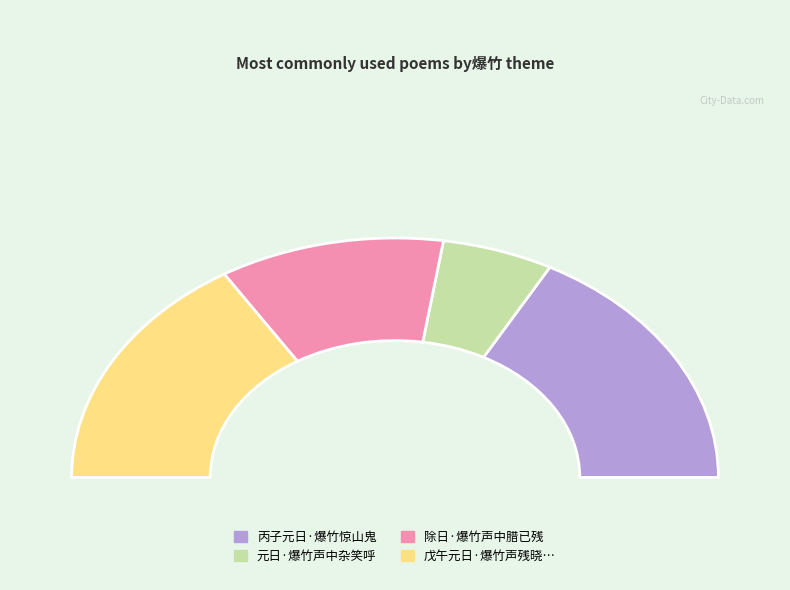

Which category has the smallest portion of the pie?

元日·爆竹声中杂笑呼